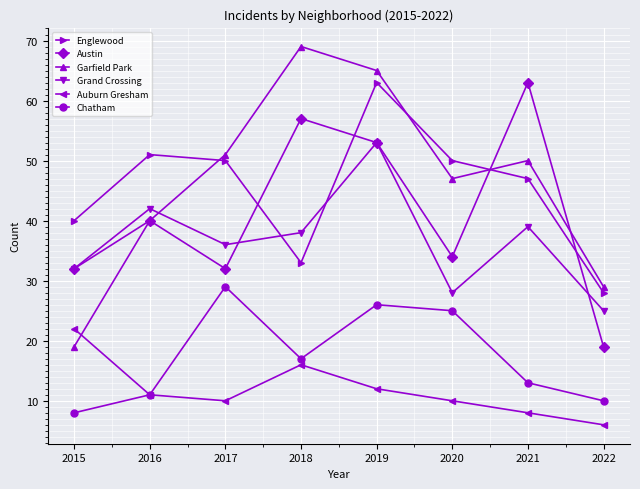

Is the value of Austin at 2015 greater than the value of Englewood at 2018?

No